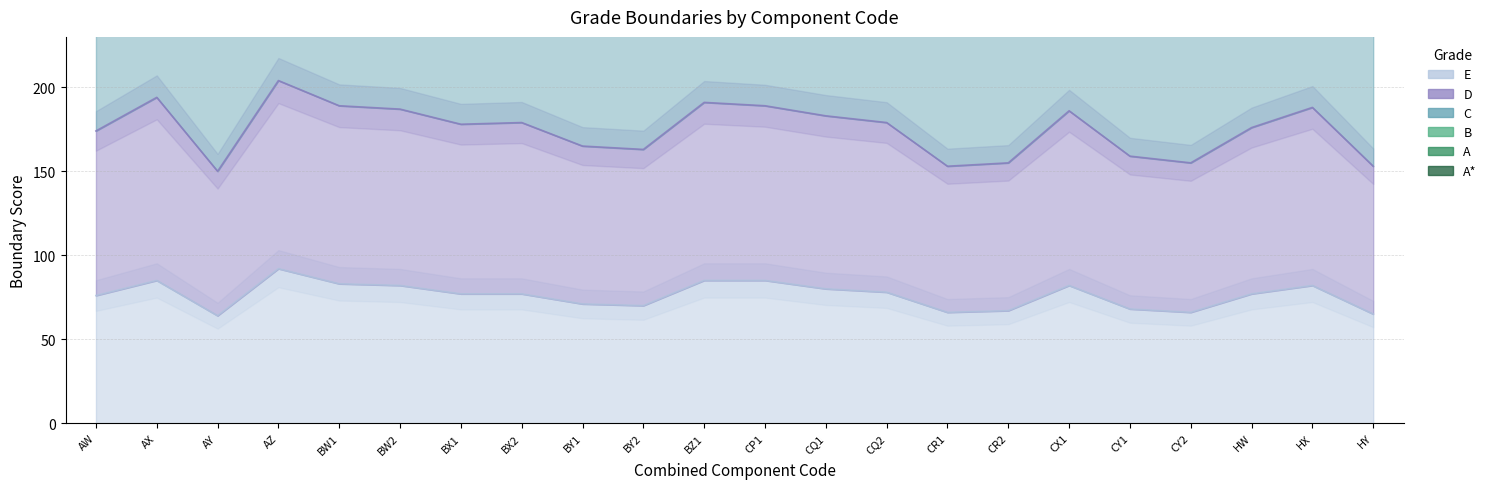

True or false: D and B intersect in this chart.

False